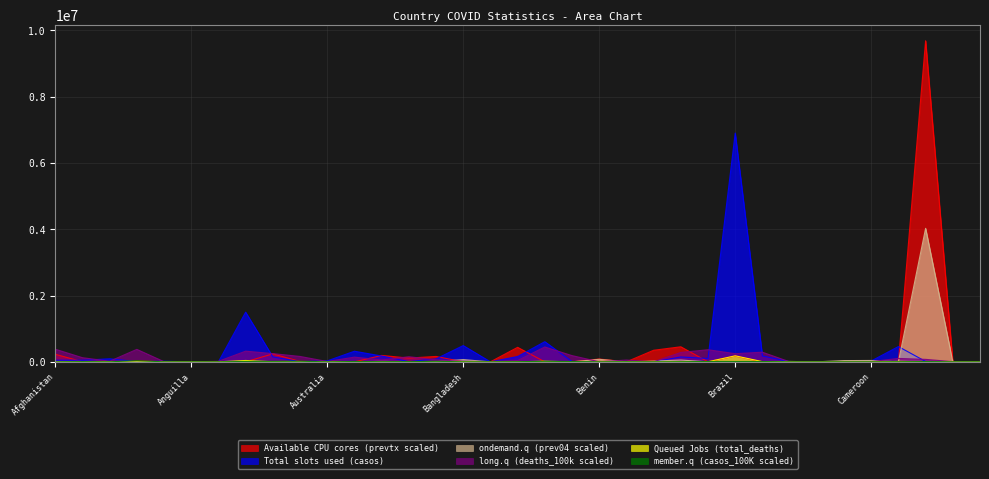

Between which two adjacent categories do ondemand.q (prev04 scaled) and member.q (casos_100K scaled) first intersect?

Austria and Azerbaijan